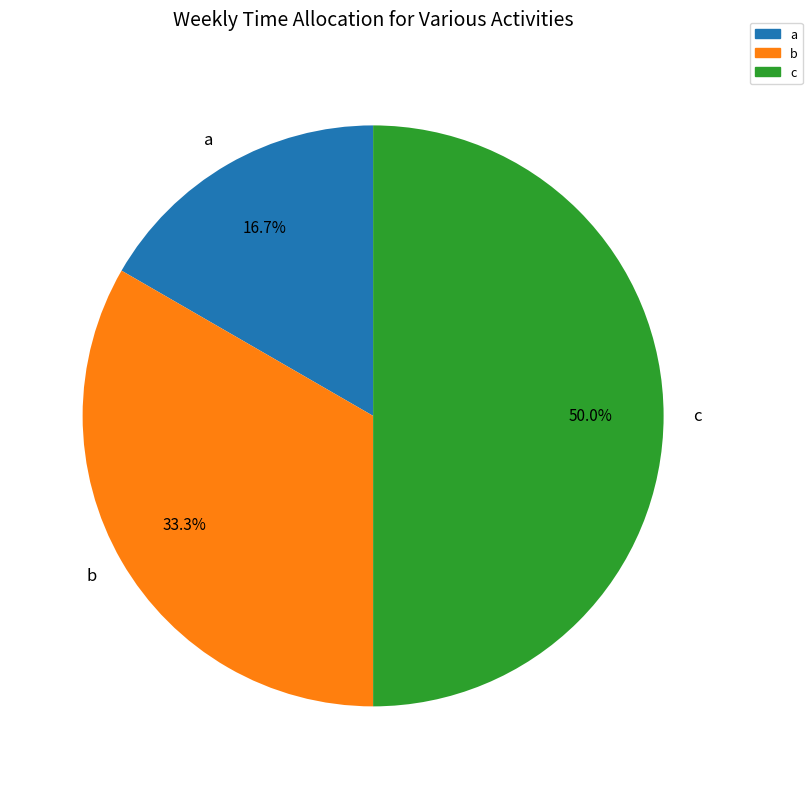

Count the number of slices in the pie.

3